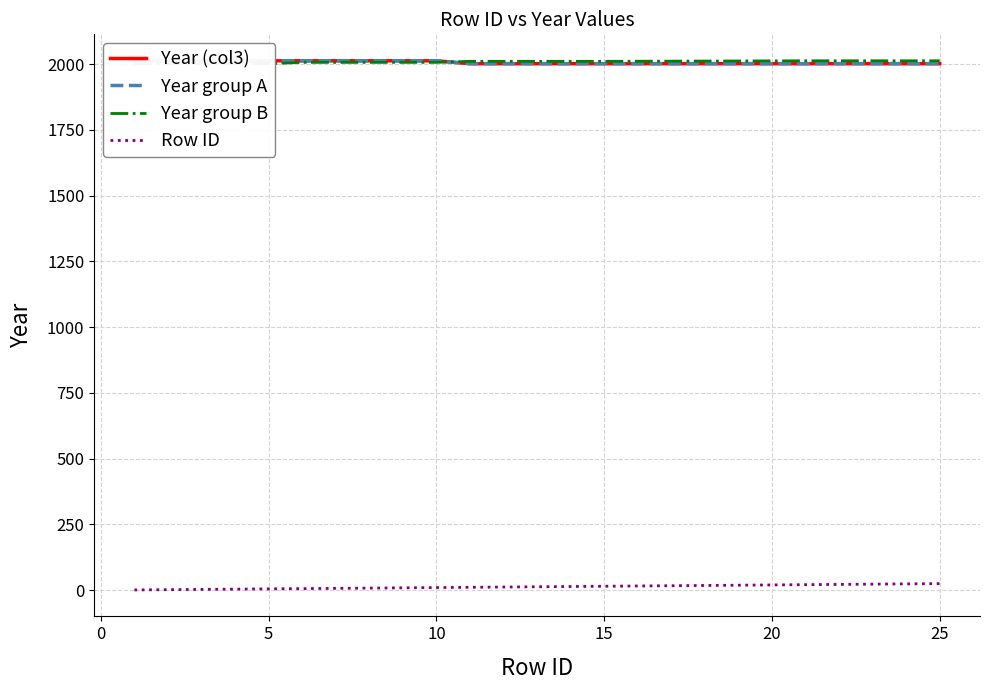

True or false: Row ID and Year (col3) intersect in this chart.

False